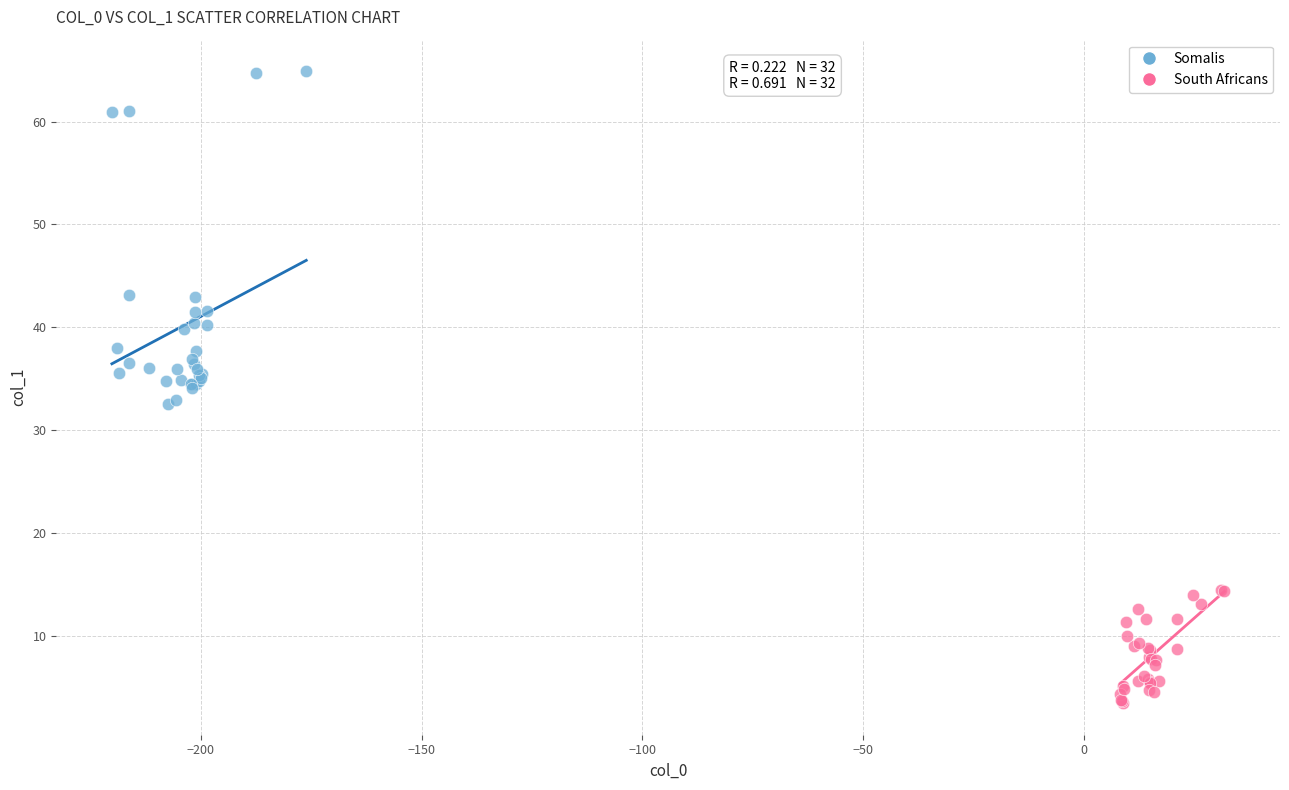

Which series contains the lowest Y value?

South Africans